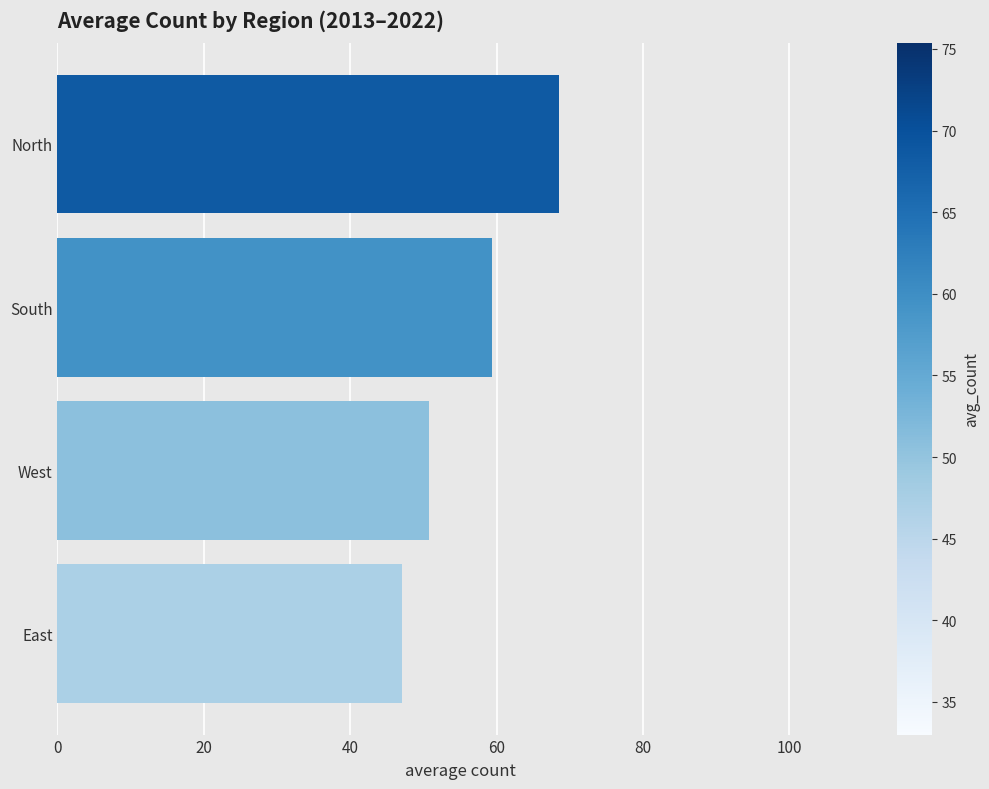

True or false: the data shows 17.0 at East.

False